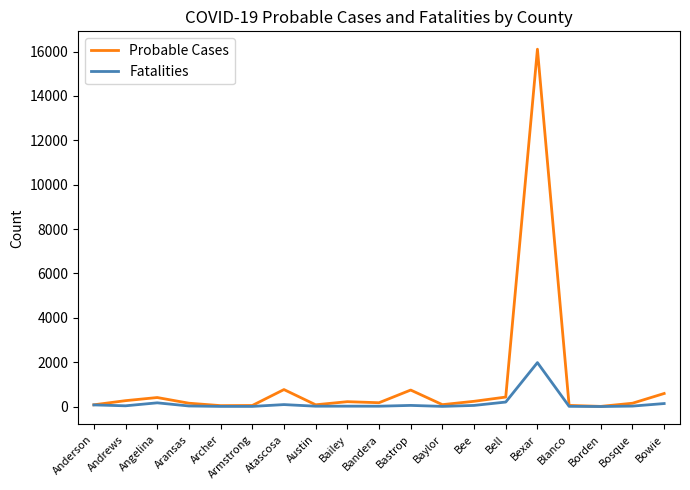

What is the total value across all series at Angelina?

573